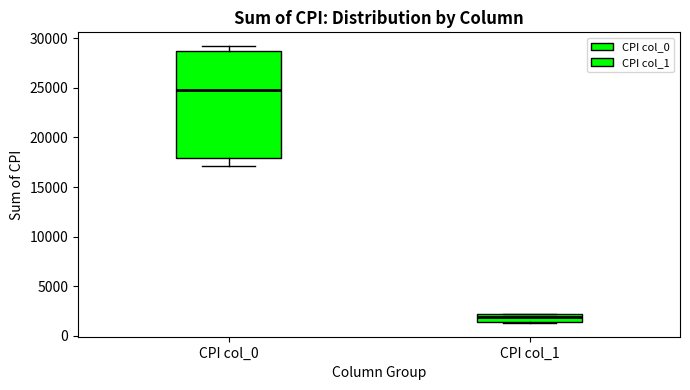

Which box has the lowest median line?

CPI col_1